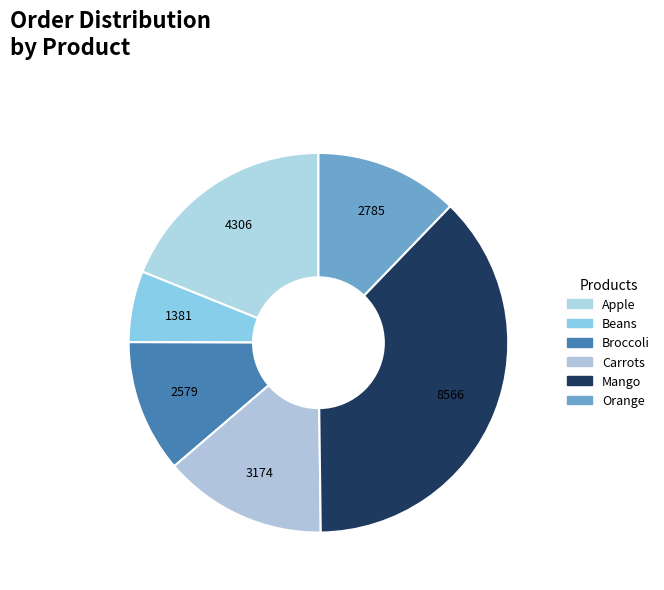

Count the number of slices in the pie.

6